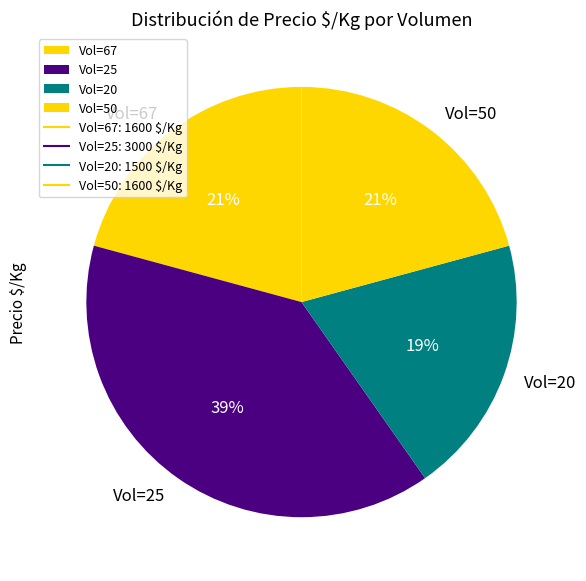

What is the ratio of the value at Vol=50 to the value at Vol=67?

1.0